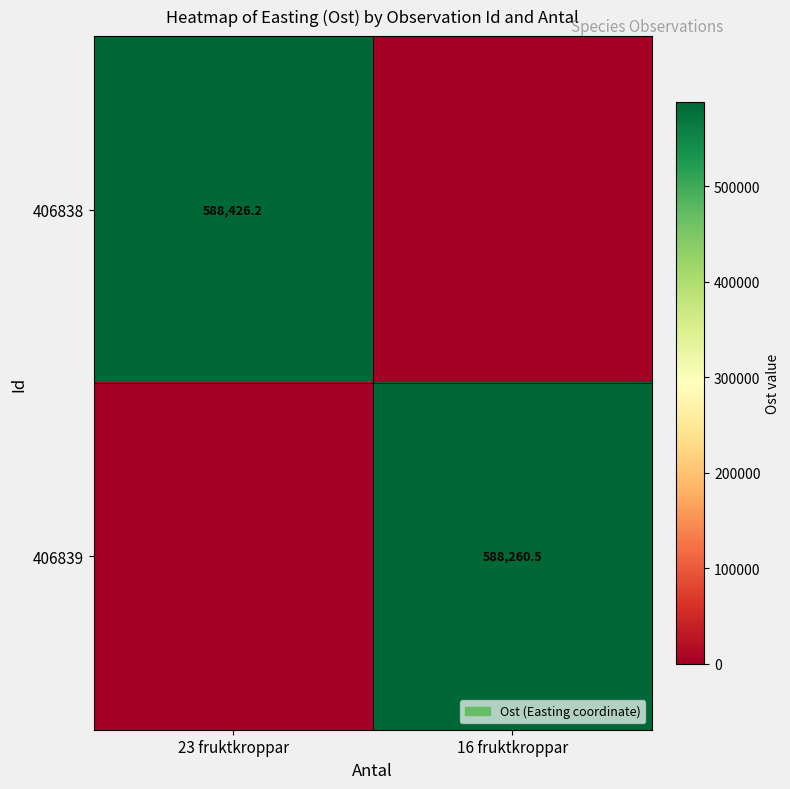

The value of 406839 at 16 fruktkroppar is 1026398.7. True or false?

False